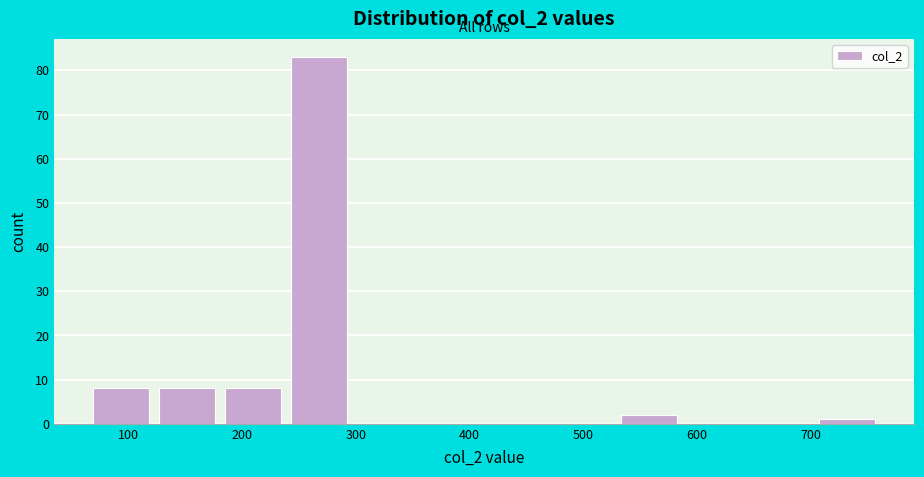

Reading left to right, transcribe this chart: for each bar, give the range it covers on the x-axis and its height. Neither the bar edges nor the heights are printed on the chart, so give them approximately, as read against the axes.

70 to 130: 8
130 to 190: 8
190 to 240: 8
240 to 300: 83
300 to 360: 0
360 to 420: 0
420 to 480: 0
480 to 530: 0
530 to 590: 2
590 to 650: 0
650 to 710: 0
710 to 770: 1